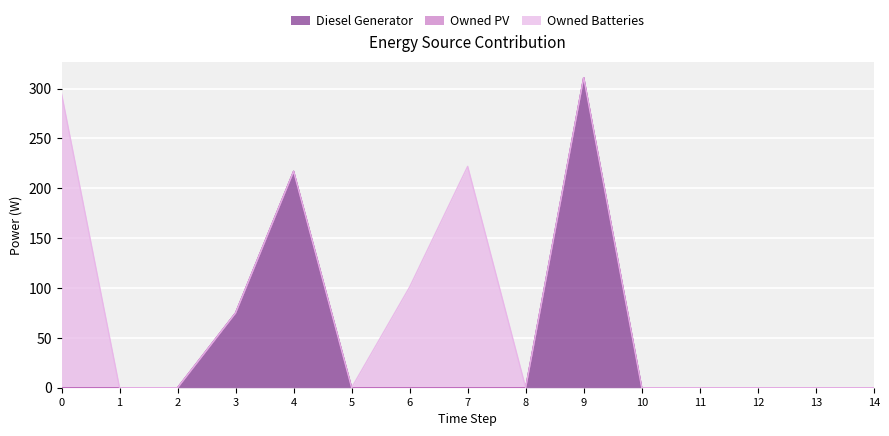

What is the greatest value displayed?

311